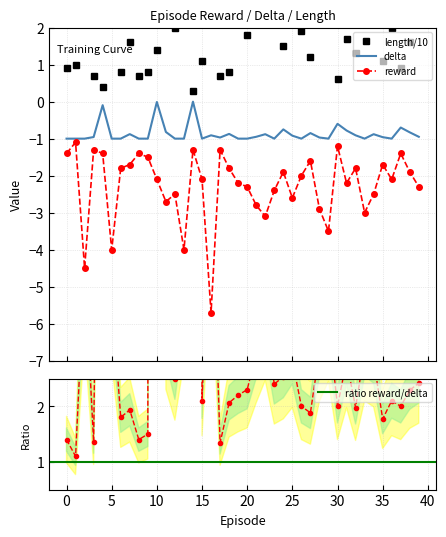

Where is length nearest to the value 3?

13